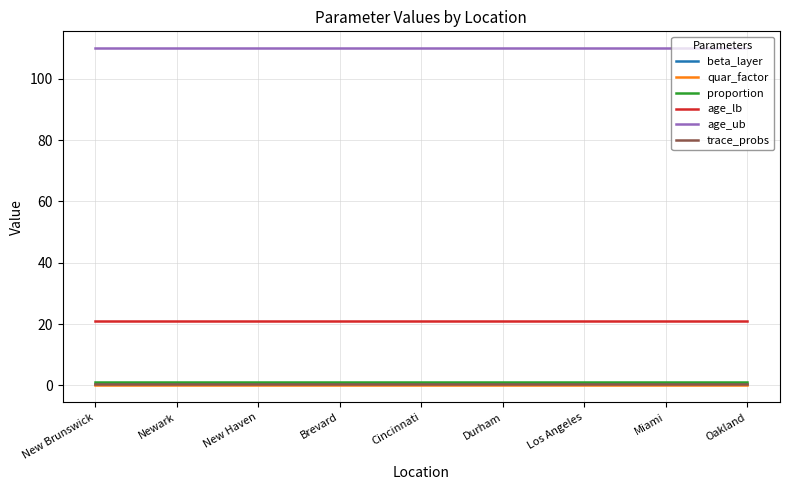

Does the chart have visible grid lines?

Yes